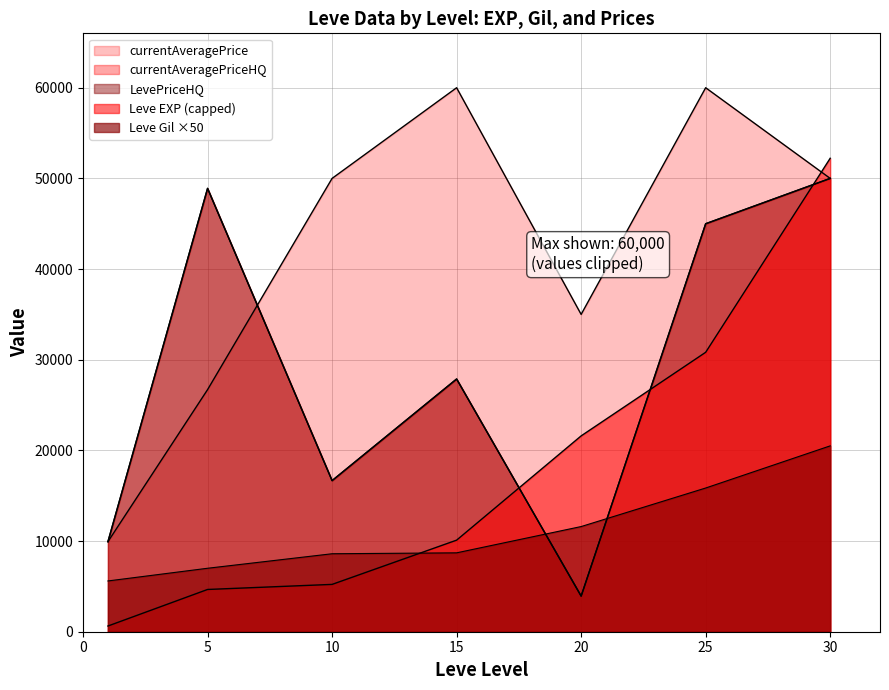

After their last crossing, which series has the higher values: currentAveragePriceHQ or Leve EXP?

Leve EXP